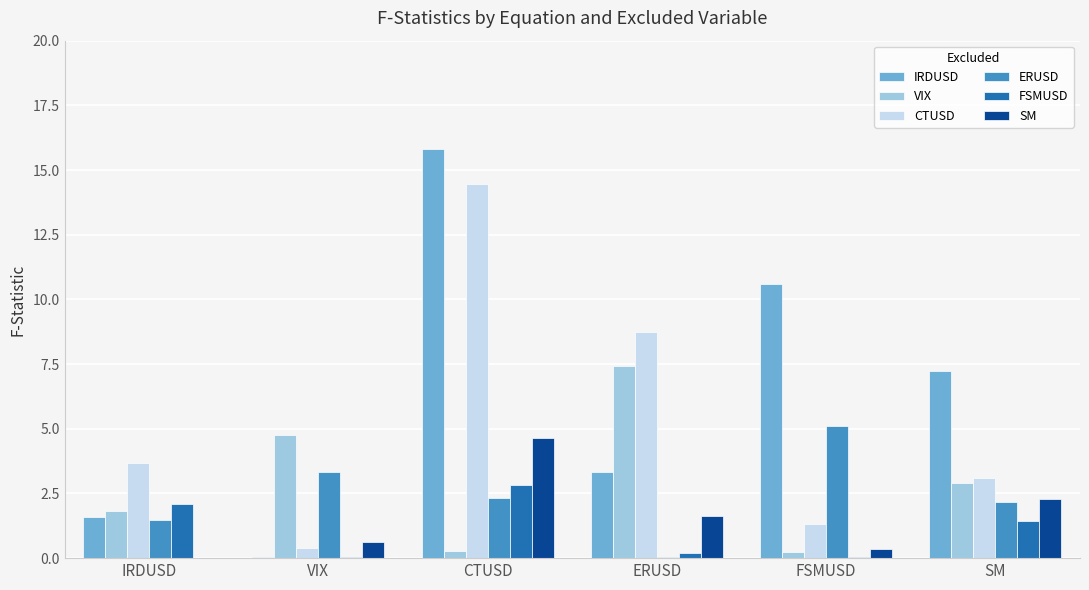

Between IRDUSD and CTUSD, which series saw the biggest shift?

IRDUSD